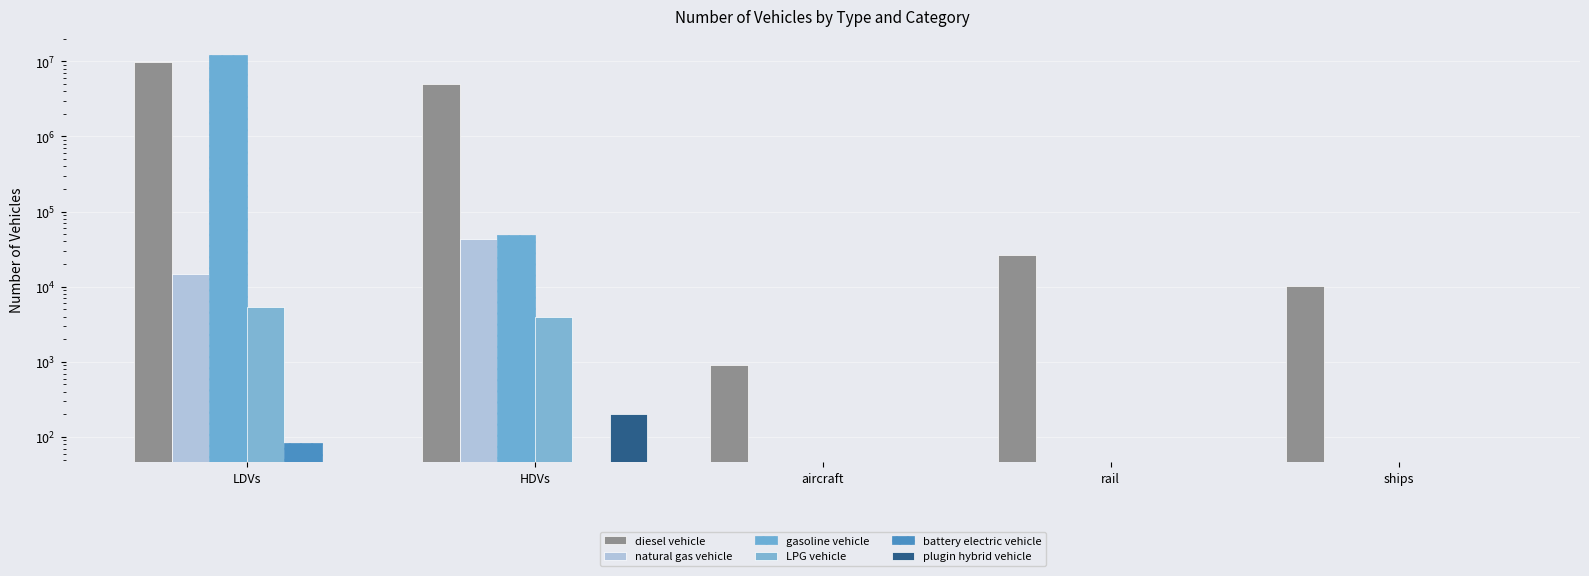

At how many categories does at least one series exceed 11096878?

1